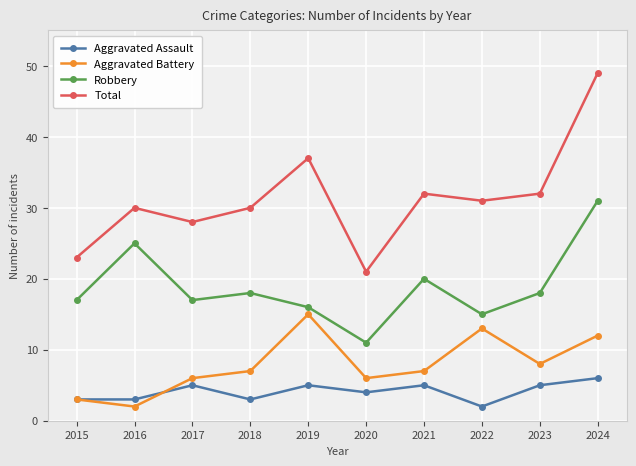

What is the difference between the maximum and minimum values in the Robbery series?

20